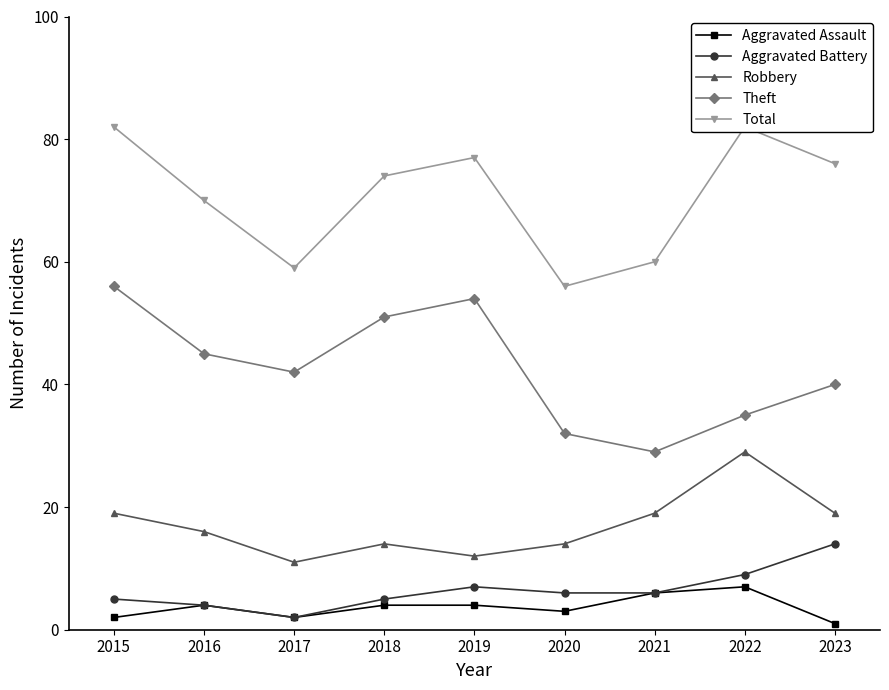

At how many categories does at least one series exceed 76?

3